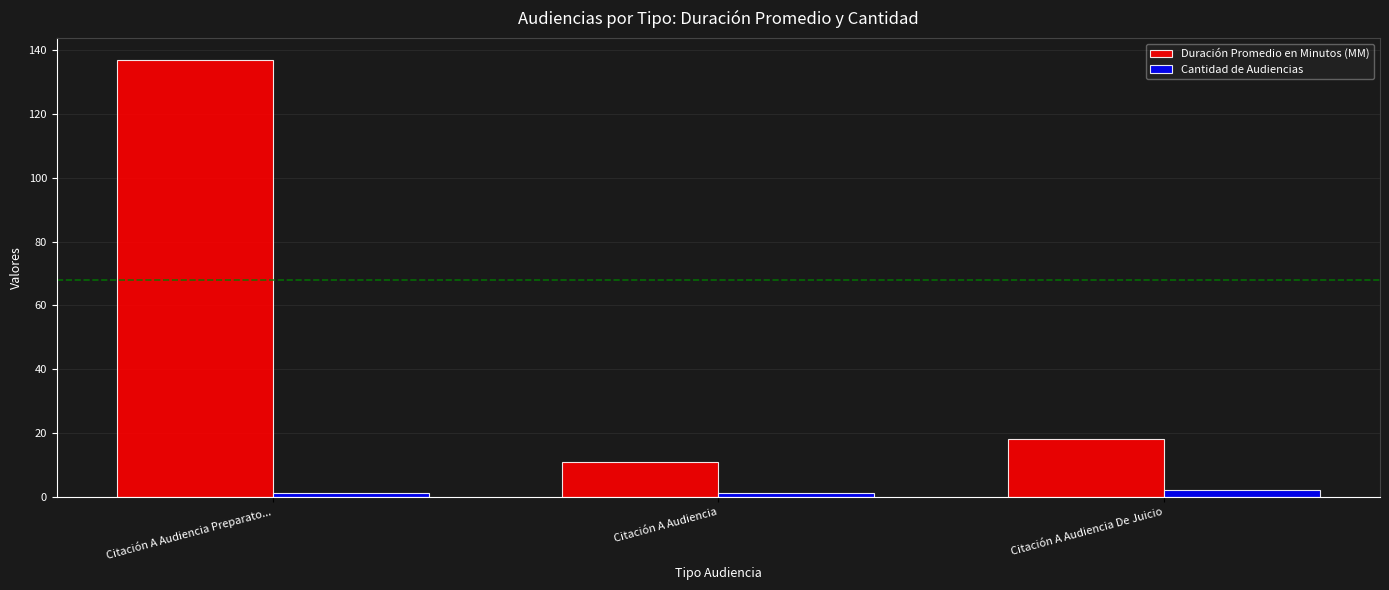

Is it true that Duración Promedio en Minutos (MM) equals 18 at Citación A Audiencia De Juicio?

True